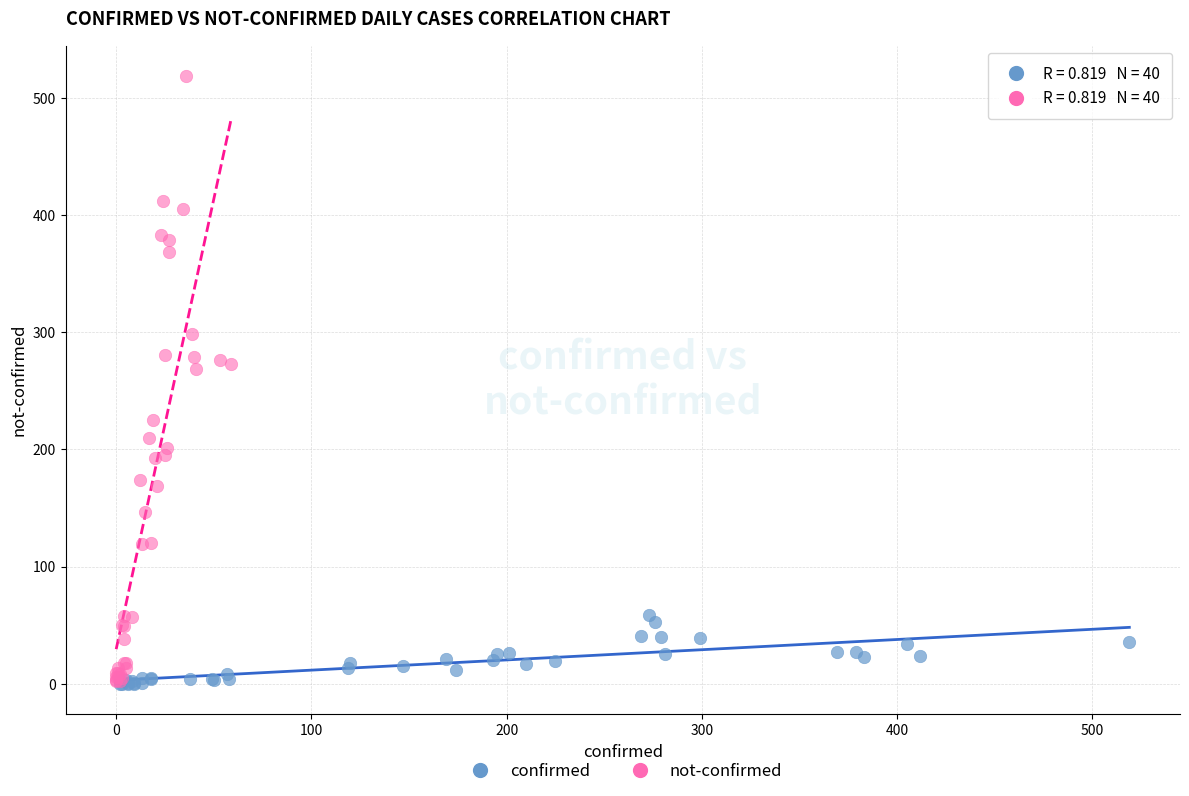

Which series reaches the maximum Y coordinate?

not-confirmed